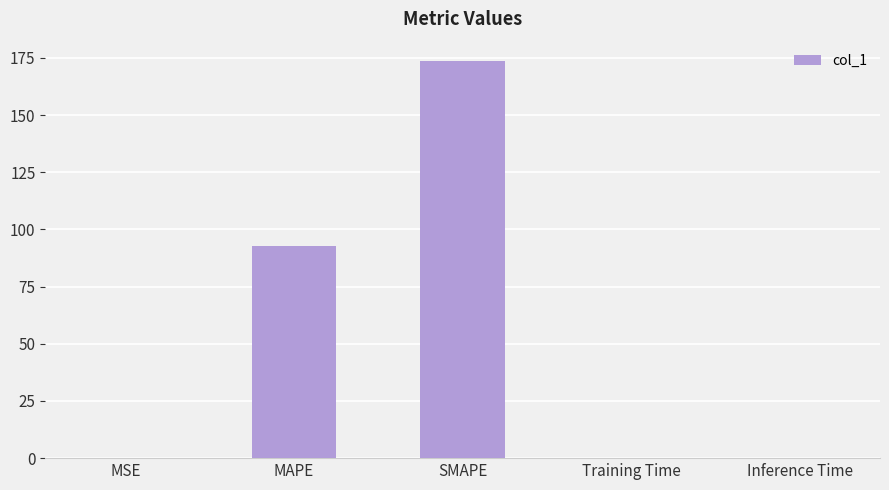

Read the value at Inference Time.

0.1